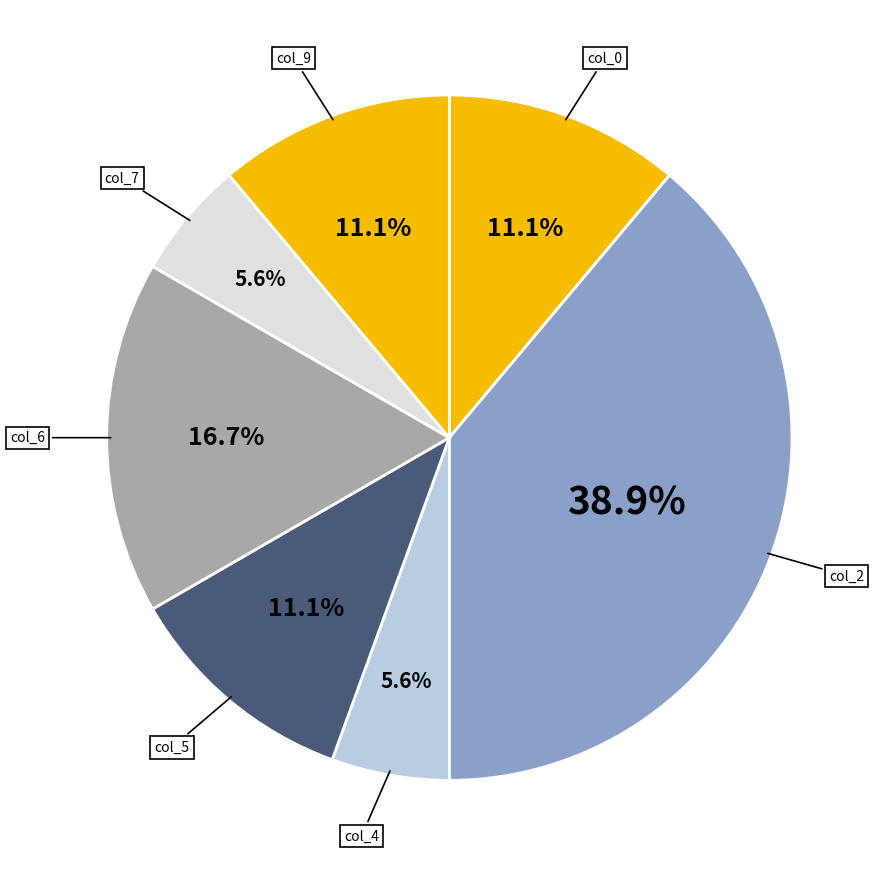

Count the number of slices in the pie.

7